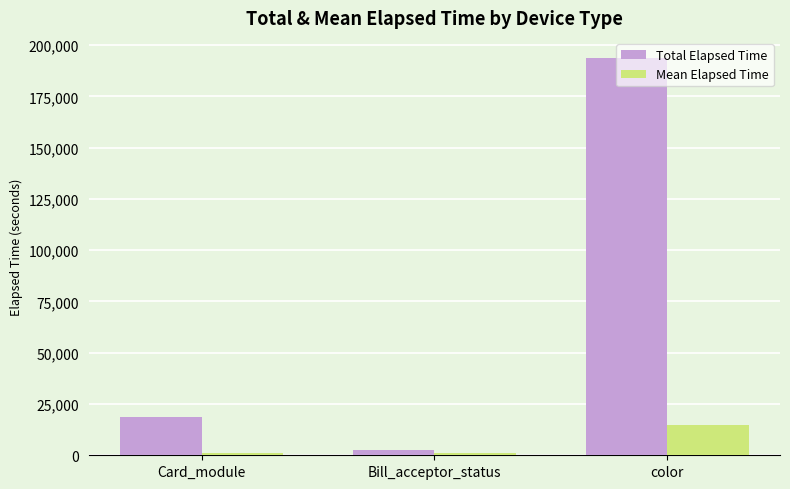

Where is Total Elapsed Time nearest to the value 98322?

Card_module